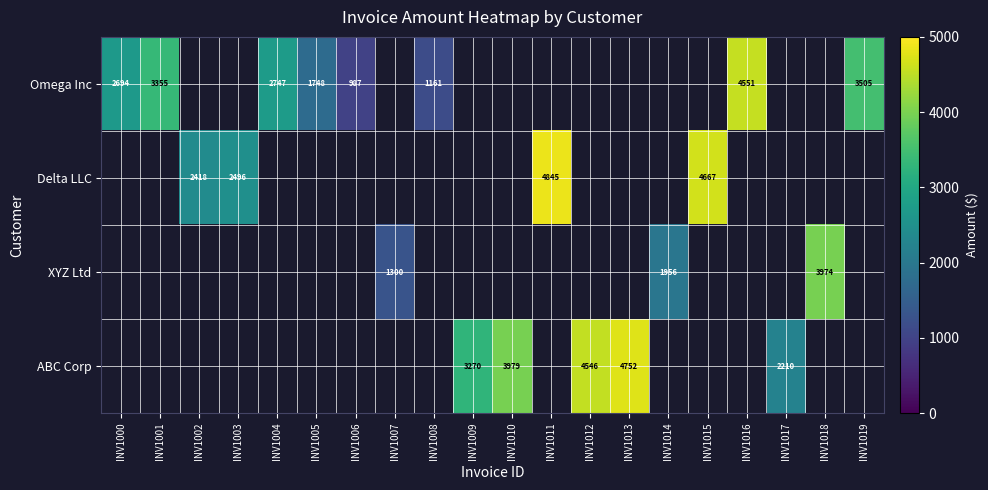

The value of ABC Corp at INV1013 is 4752. True or false?

True